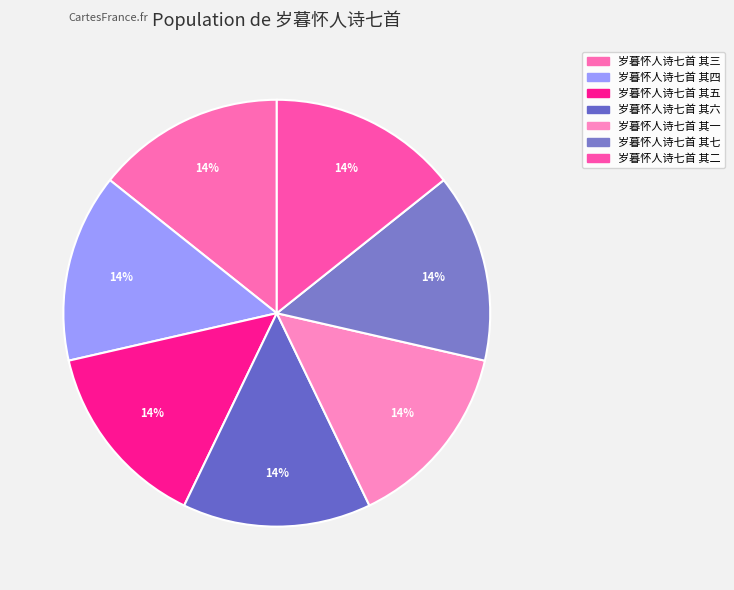

What is the largest slice in the pie chart?

岁暮怀人诗七首 其七